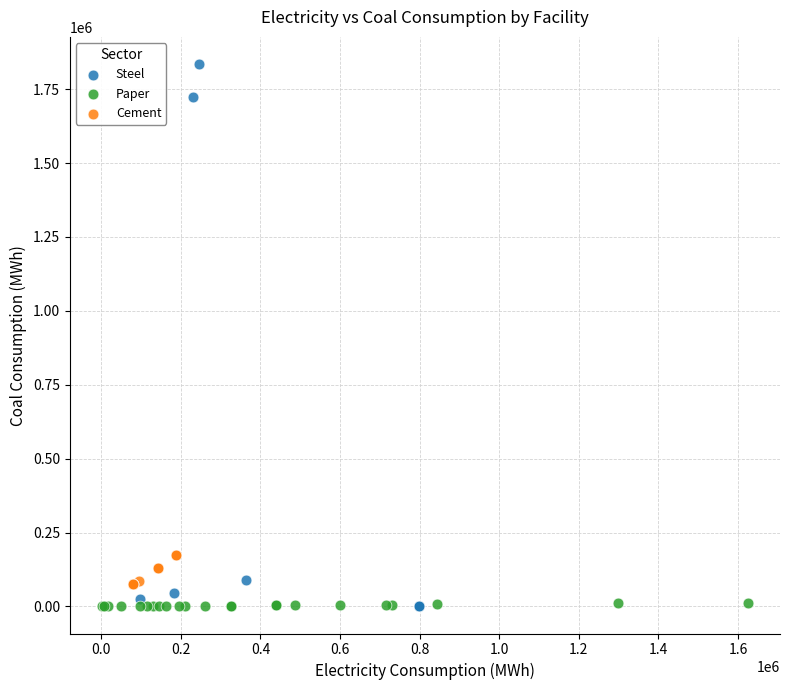

Which series contains the highest Y value?

Steel